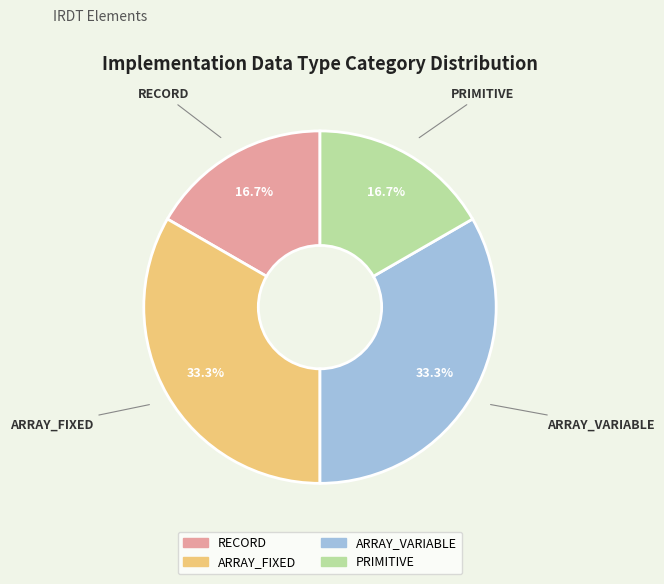

Is it true that ARRAY_FIXED is 27% of the pie?

False